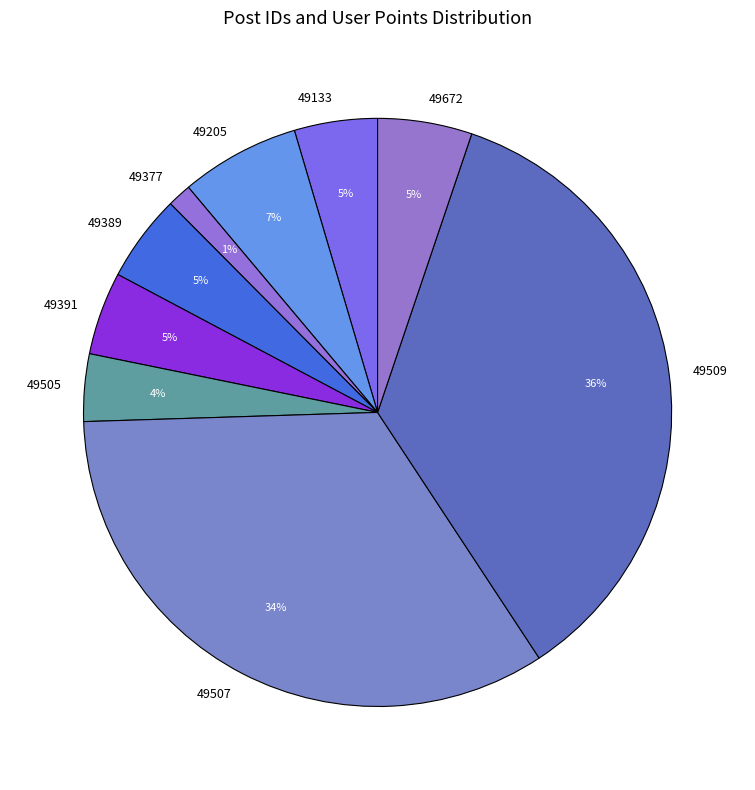

How many segments does this pie chart have?

9